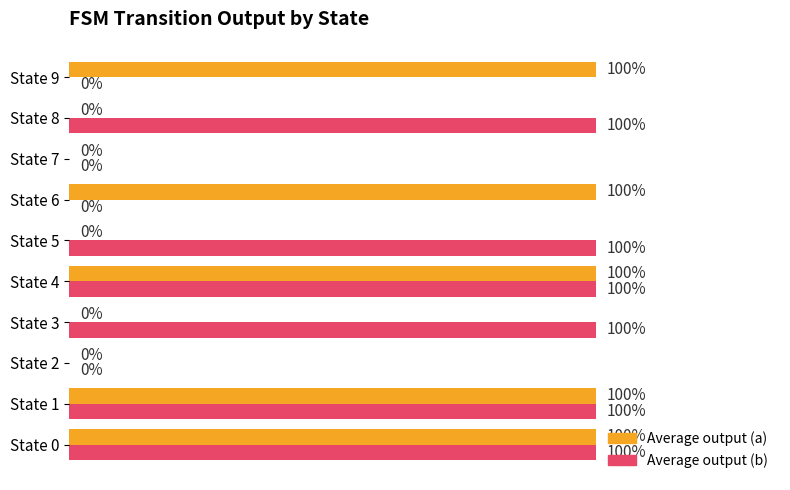

What are all the series names shown in the legend?

Average output (a), Average output (b)